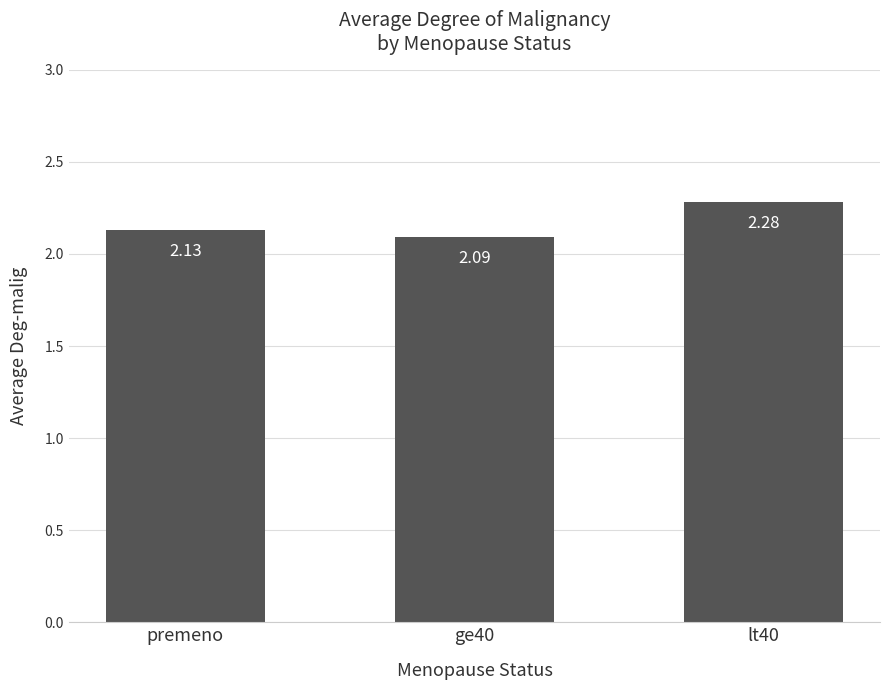

True or false: the data shows 2.1 at premeno.

True